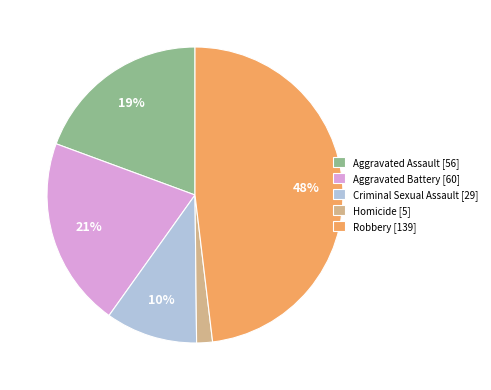

To the nearest percent, what portion does Criminal Sexual Assault represent?

10%